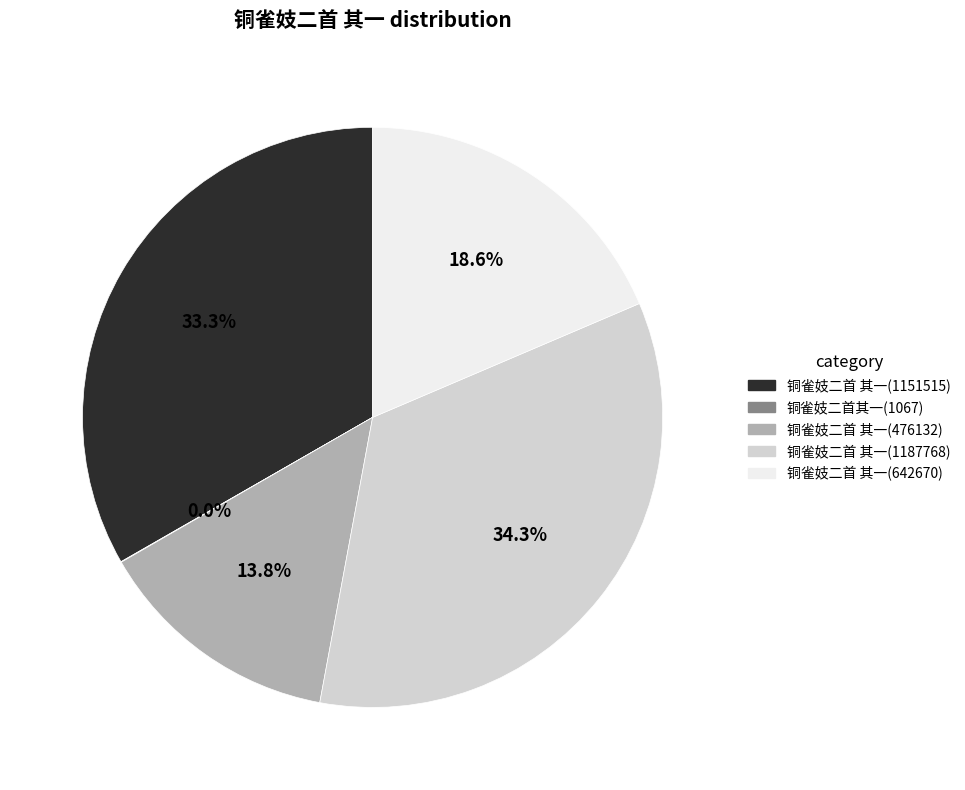

What percentage is the 铜雀妓二首 其一(1151515) slice, to the nearest percent?

33%